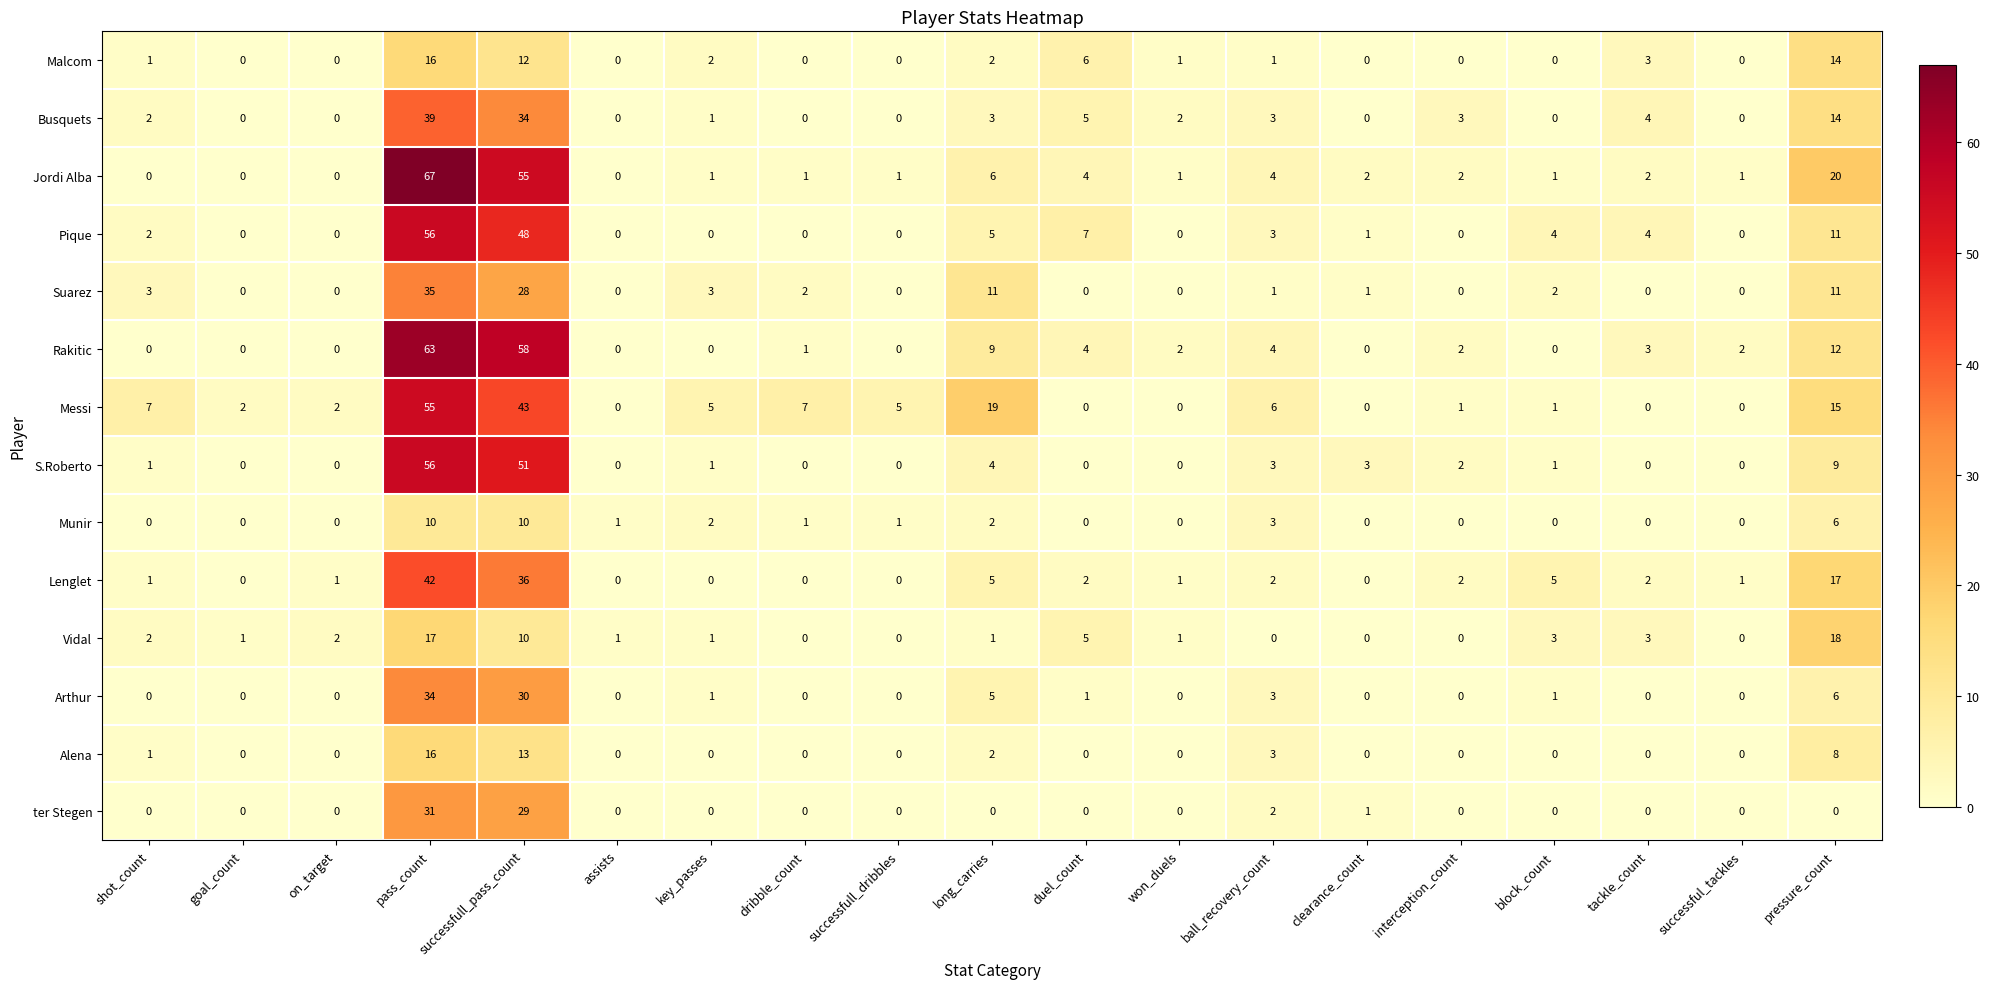

True or false: Vidal has a value of 0 at clearance_count.

True